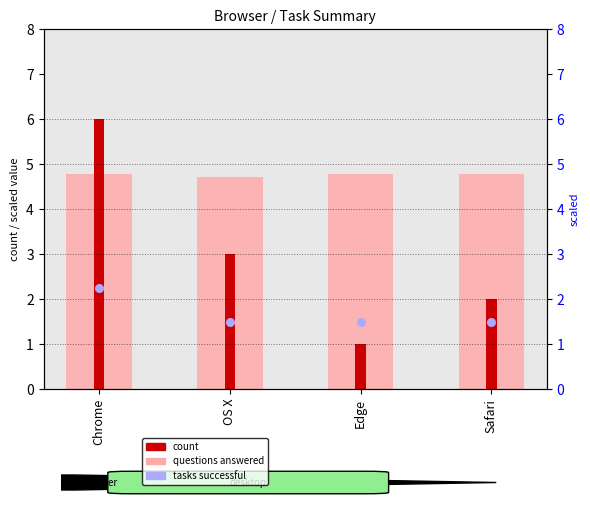

At how many categories does at least one series exceed 1?

4